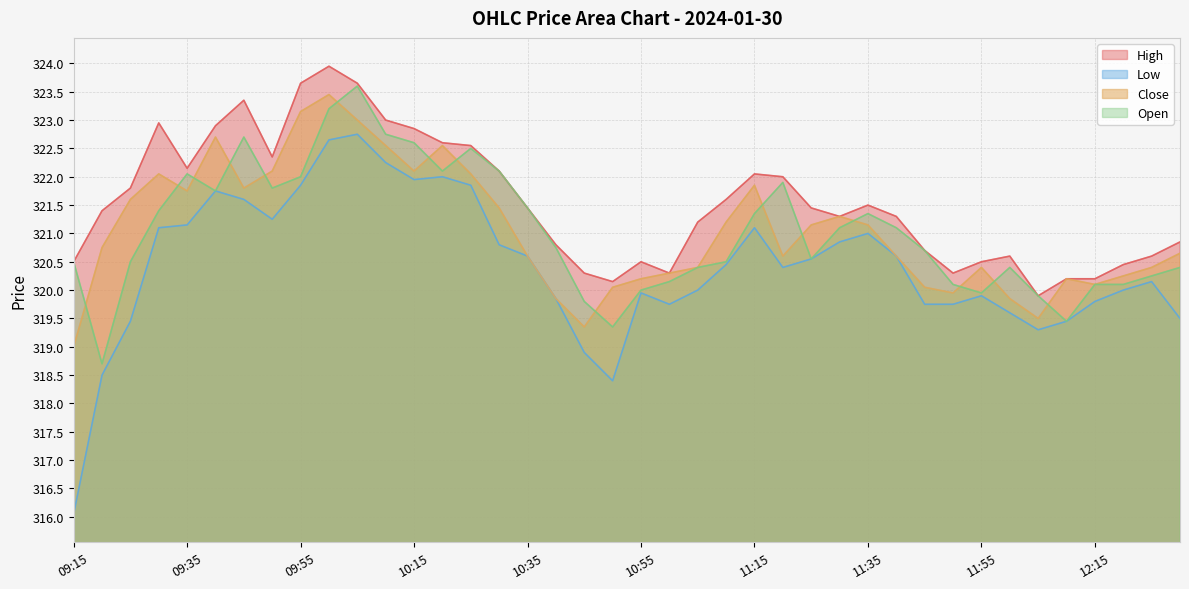

What is the highest value of the Open series?

323.6